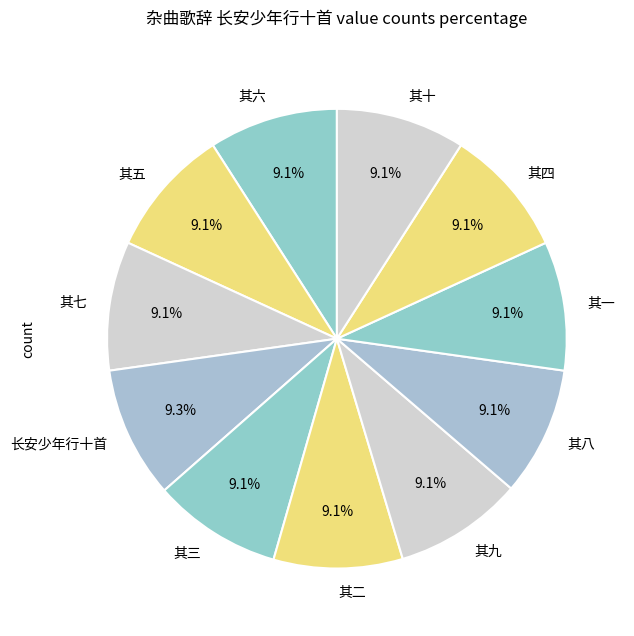

True or false: 其二 accounts for 16% of the total.

False